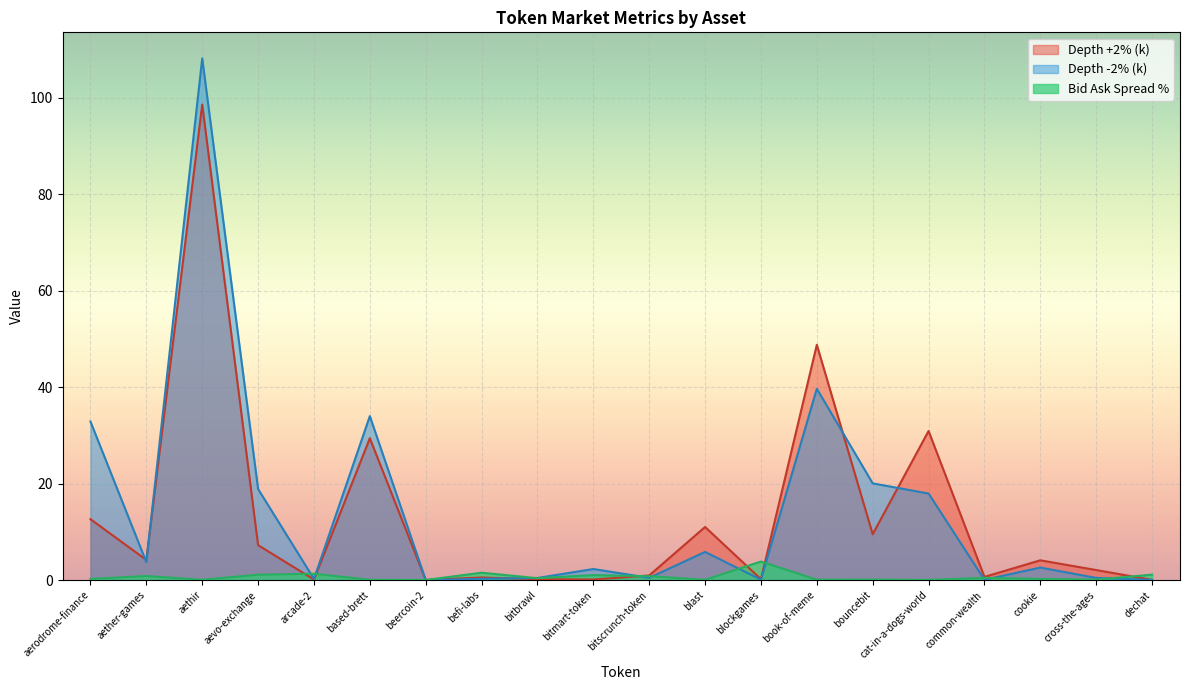

How many lines are shown in the chart?

3